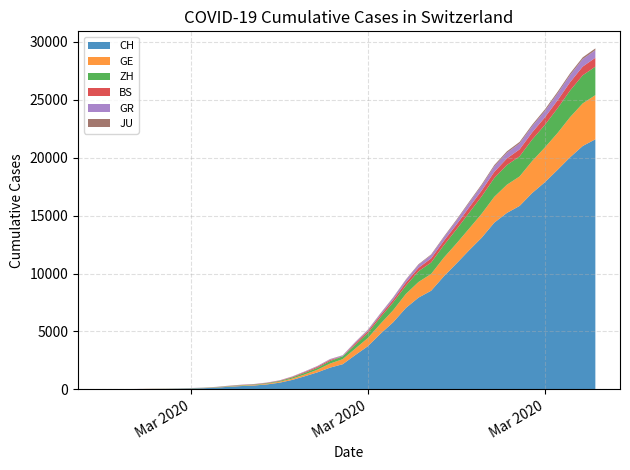

Reading left to right, list all the values displayed in this chart.

CH: 2020-02-25=0	2020-02-26=4	2020-02-27=8	2020-02-28=20	2020-02-29=30	2020-03-01=36	2020-03-02=50	2020-03-03=69	2020-03-04=97	2020-03-05=142	2020-03-06=219	2020-03-07=280	2020-03-08=327	2020-03-09=419	2020-03-10=570	2020-03-11=807	2020-03-12=1125	2020-03-13=1463	2020-03-14=1870	2020-03-15=2165	2020-03-16=2959	2020-03-17=3727	2020-03-18=4807	2020-03-19=5794	2020-03-20=7022	2020-03-21=7918	2020-03-22=8512	2020-03-23=9752	2020-03-24=10858	2020-03-25=12000	2020-03-26=13091	2020-03-27=14394	2020-03-28=15235	2020-03-29=15837	2020-03-30=16957	2020-03-31=17882	2020-04-01=18946	2020-04-02=20040	2020-04-03=21017	2020-04-04=21593
GE: 2020-02-25=0	2020-02-26=1	2020-02-27=1	2020-02-28=5	2020-02-29=9	2020-03-01=10	2020-03-02=11	2020-03-03=14	2020-03-04=16	2020-03-05=20	2020-03-06=30	2020-03-07=43	2020-03-08=45	2020-03-09=60	2020-03-10=80	2020-03-11=114	2020-03-12=155	2020-03-13=227	2020-03-14=351	2020-03-15=435	2020-03-16=556	2020-03-17=710	2020-03-18=863	2020-03-19=1041	2020-03-20=1212	2020-03-21=1350	2020-03-22=1453	2020-03-23=1611	2020-03-24=1729	2020-03-25=1870	2020-03-26=2073	2020-03-27=2231	2020-03-28=2436	2020-03-29=2547	2020-03-30=2761	2020-03-31=3003	2020-04-01=3180	2020-04-02=3469	2020-04-03=3678	2020-04-04=3816
ZH: 2020-02-25=0	2020-02-26=0	2020-02-27=2	2020-02-28=2	2020-02-29=6	2020-03-01=7	2020-03-02=10	2020-03-03=13	2020-03-04=15	2020-03-05=23	2020-03-06=29	2020-03-07=34	2020-03-08=40	2020-03-09=49	2020-03-10=62	2020-03-11=101	2020-03-12=140	2020-03-13=163	2020-03-14=218	2020-03-15=250	2020-03-16=326	2020-03-17=429	2020-03-18=568	2020-03-19=679	2020-03-20=711	2020-03-21=925	2020-03-22=984	2020-03-23=1073	2020-03-24=1221	2020-03-25=1368	2020-03-26=1500	2020-03-27=1627	2020-03-28=1701	2020-03-29=1733	2020-03-30=1859	2020-03-31=1947	2020-04-01=2136	2020-04-02=2300	2020-04-03=2428	2020-04-04=2461
BS: 2020-02-25=0	2020-02-26=0	2020-02-27=1	2020-02-28=1	2020-02-29=1	2020-03-01=1	2020-03-02=1	2020-03-03=3	2020-03-04=3	2020-03-05=8	2020-03-06=15	2020-03-07=21	2020-03-08=24	2020-03-09=28	2020-03-10=33	2020-03-11=49	2020-03-12=73	2020-03-13=92	2020-03-14=100	2020-03-15=0	2020-03-16=143	2020-03-17=164	2020-03-18=181	2020-03-19=220	2020-03-20=270	2020-03-21=297	2020-03-22=356	2020-03-23=374	2020-03-24=410	2020-03-25=462	2020-03-26=501	2020-03-27=530	2020-03-28=569	2020-03-29=605	2020-03-30=617	2020-03-31=653	2020-04-01=687	2020-04-02=714	2020-04-03=754	2020-04-04=767
GR: 2020-02-25=0	2020-02-26=2	2020-02-27=2	2020-02-28=6	2020-02-29=6	2020-03-01=6	2020-03-02=9	2020-03-03=9	2020-03-04=12	2020-03-05=14	2020-03-06=16	2020-03-07=17	2020-03-08=18	2020-03-09=18	2020-03-10=22	2020-03-11=31	2020-03-12=43	2020-03-13=53	2020-03-14=56	2020-03-15=71	2020-03-16=84	2020-03-17=101	2020-03-18=128	2020-03-19=182	2020-03-20=226	2020-03-21=258	2020-03-22=284	2020-03-23=300	2020-03-24=343	2020-03-25=393	2020-03-26=433	2020-03-27=474	2020-03-28=495	2020-03-29=519	2020-03-30=535	2020-03-31=547	2020-04-01=592	2020-04-02=622	2020-04-03=649	2020-04-04=657
JU: 2020-02-25=0	2020-02-26=0	2020-02-27=1	2020-02-28=1	2020-02-29=1	2020-03-01=1	2020-03-02=1	2020-03-03=2	2020-03-04=2	2020-03-05=4	2020-03-06=4	2020-03-07=5	2020-03-08=5	2020-03-09=7	2020-03-10=7	2020-03-11=7	2020-03-12=12	2020-03-13=17	2020-03-14=18	2020-03-15=19	2020-03-16=25	2020-03-17=29	2020-03-18=32	2020-03-19=36	2020-03-20=44	2020-03-21=54	2020-03-22=61	2020-03-23=69	2020-03-24=82	2020-03-25=92	2020-03-26=100	2020-03-27=114	2020-03-28=119	2020-03-29=127	2020-03-30=128	2020-03-31=140	2020-04-01=145	2020-04-02=149	2020-04-03=149	2020-04-04=154